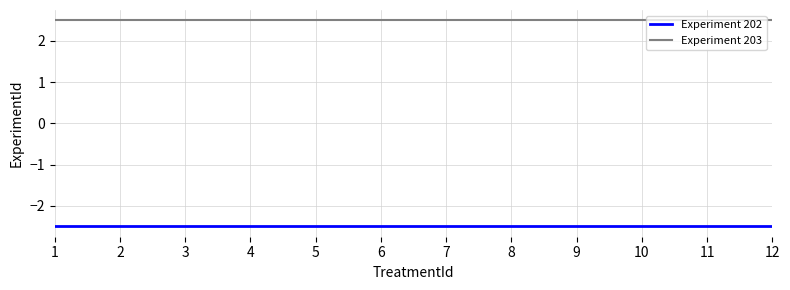

Reading left to right, extract all data points from this chart.

Experiment 202: 1=-2.5	2=-2.5	3=-2.5	4=-2.5	5=-2.5	6=-2.5	7=-2.5	8=-2.5	9=-2.5	10=-2.5	11=-2.5	12=-2.5
Experiment 203: 1=2.5	2=2.5	3=2.5	4=2.5	5=2.5	6=2.5	7=2.5	8=2.5	9=2.5	10=2.5	11=2.5	12=2.5